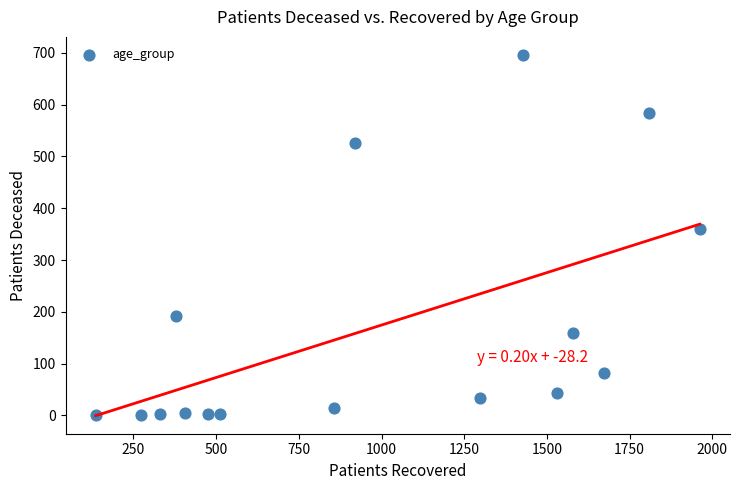

What is the range of X values (max minus min)?

1826